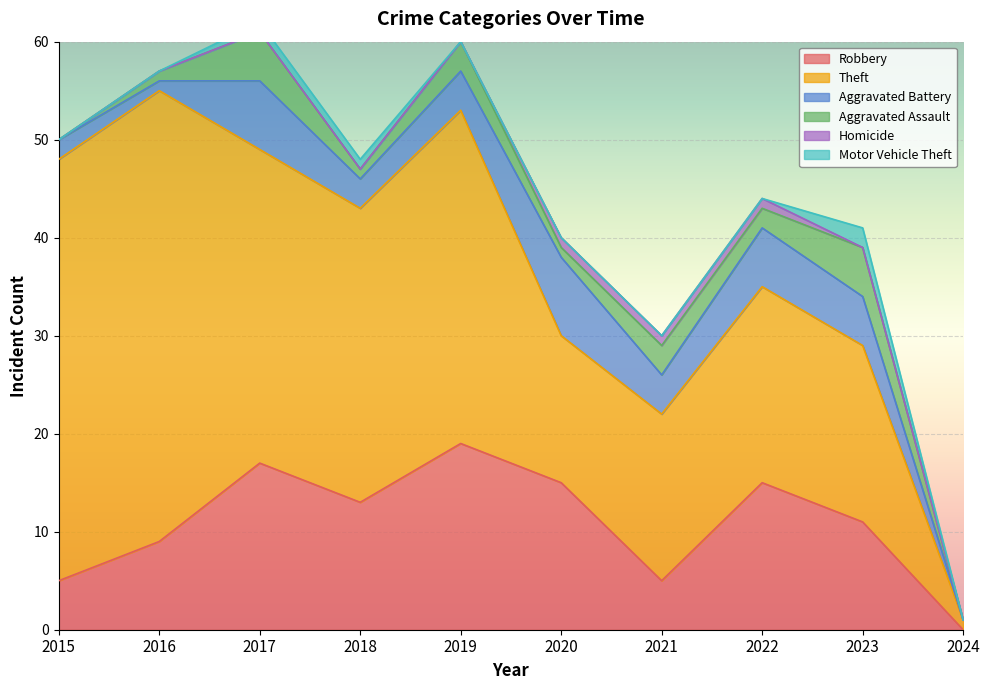

The Robbery series shows 13 at 2018. True or false?

True